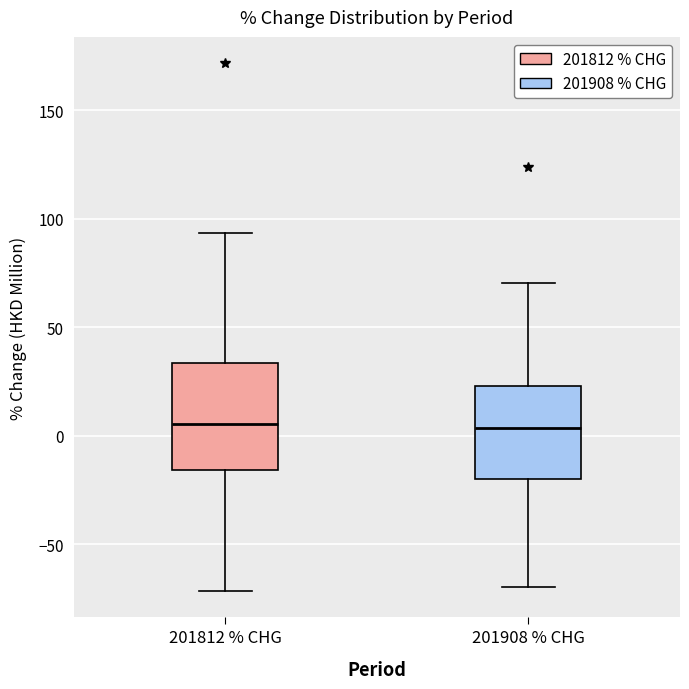

Where is the upper edge of the box for 201812 % CHG on the y-axis? The values are not printed on the chart, so give them approximately, as read against the axis.

35